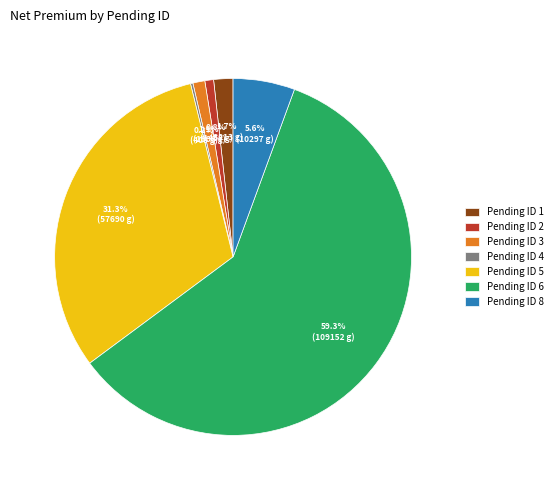

Is there a majority slice in this chart?

Yes